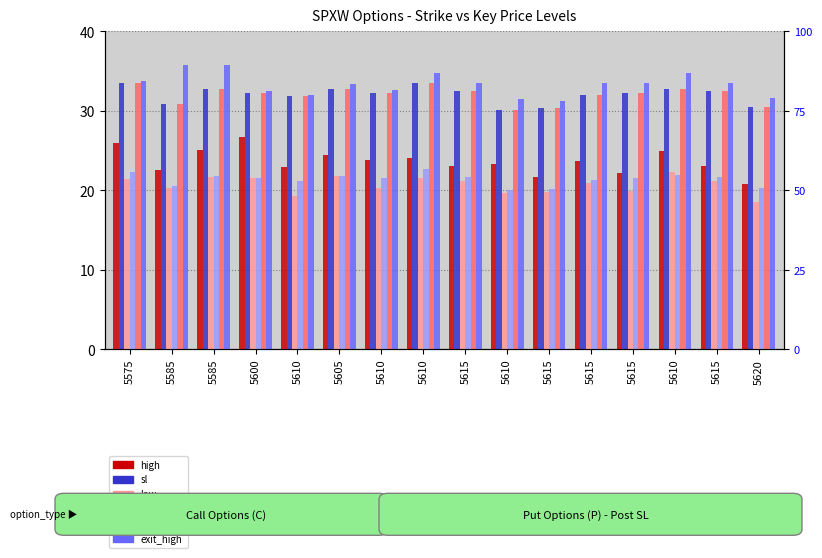

Reading left to right, list all the values displayed in this chart.

high: 5575=26.0	5585=22.5	5585=25.1	5600=26.7	5610=22.9	5605=24.5	5610=23.8	5610=24.0	5615=23.1	5610=23.3	5615=21.7	5615=23.7	5615=22.2	5610=25.0	5615=23.1	5620=20.8
sl: 5575=33.5	5585=30.9	5585=32.7	5600=32.2	5610=31.8	5605=32.7	5610=32.2	5610=33.5	5615=32.5	5610=30.1	5615=30.3	5615=31.9	5615=32.2	5610=32.7	5615=32.5	5620=30.4
low: 5575=21.4	5585=20.3	5585=21.7	5600=21.6	5610=19.3	5605=21.9	5610=20.3	5610=21.5	5615=21.2	5610=19.6	5615=19.8	5615=20.9	5615=19.9	5610=22.3	5615=21.2	5620=18.5
entry_bid: 5575=22.3	5585=20.6	5585=21.8	5600=21.5	5610=21.2	5605=21.8	5610=21.5	5610=22.7	5615=21.7	5610=20.1	5615=20.2	5615=21.3	5615=21.5	5610=21.9	5615=21.7	5620=20.3
exit_bid: 5575=33.5	5585=30.9	5585=32.7	5600=32.2	5610=31.8	5605=32.7	5610=32.2	5610=33.5	5615=32.5	5610=30.1	5615=30.3	5615=31.9	5615=32.2	5610=32.7	5615=32.5	5620=30.4
exit_high: 5575=33.7	5585=35.8	5585=35.8	5600=32.5	5610=32.0	5605=33.4	5610=32.6	5610=34.7	5615=33.5	5610=31.5	5615=31.2	5615=33.5	5615=33.5	5610=34.7	5615=33.5	5620=31.6